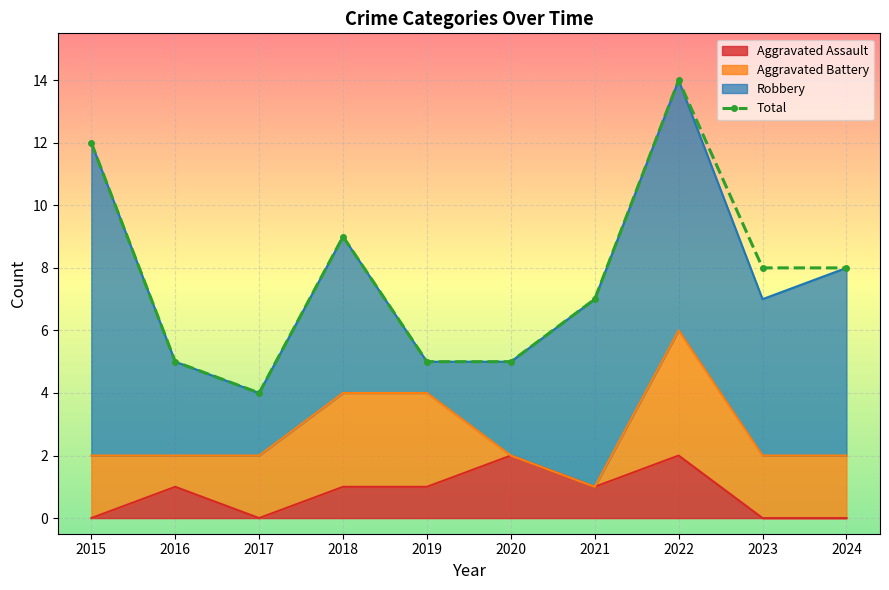

What is the average value?

8